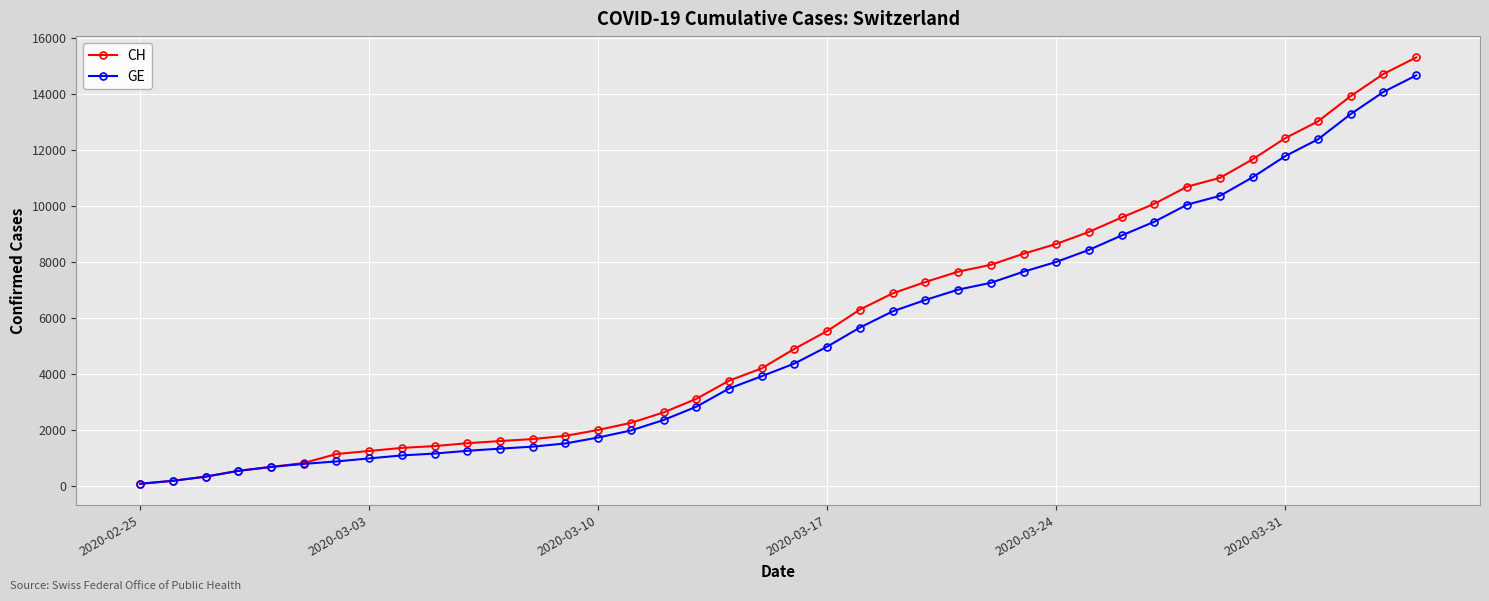

Which series has the widest spread of values?

CH